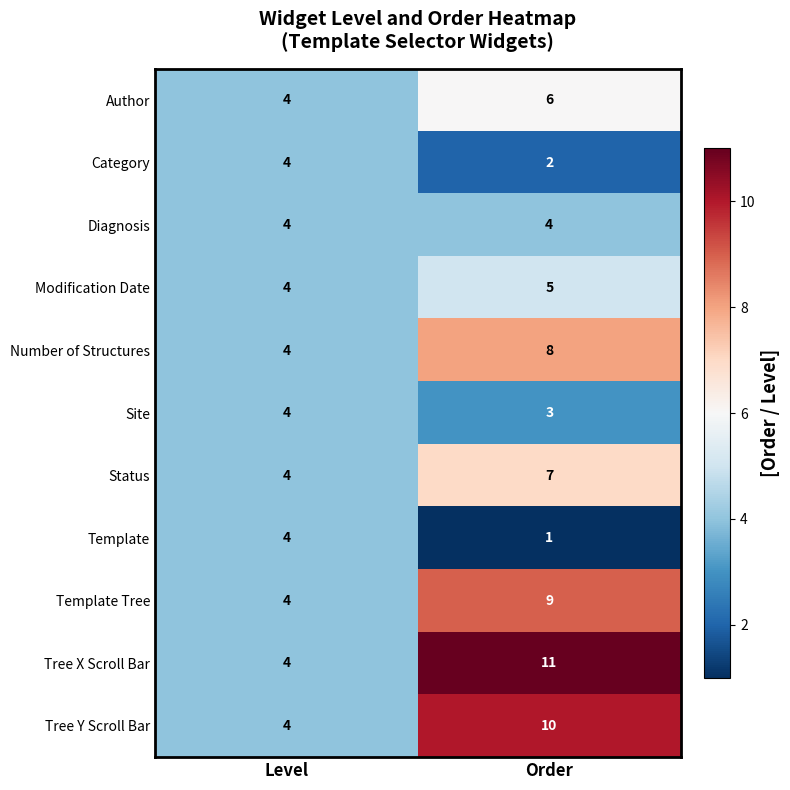

Which series changed the most between Level and Order?

Tree X Scroll Bar